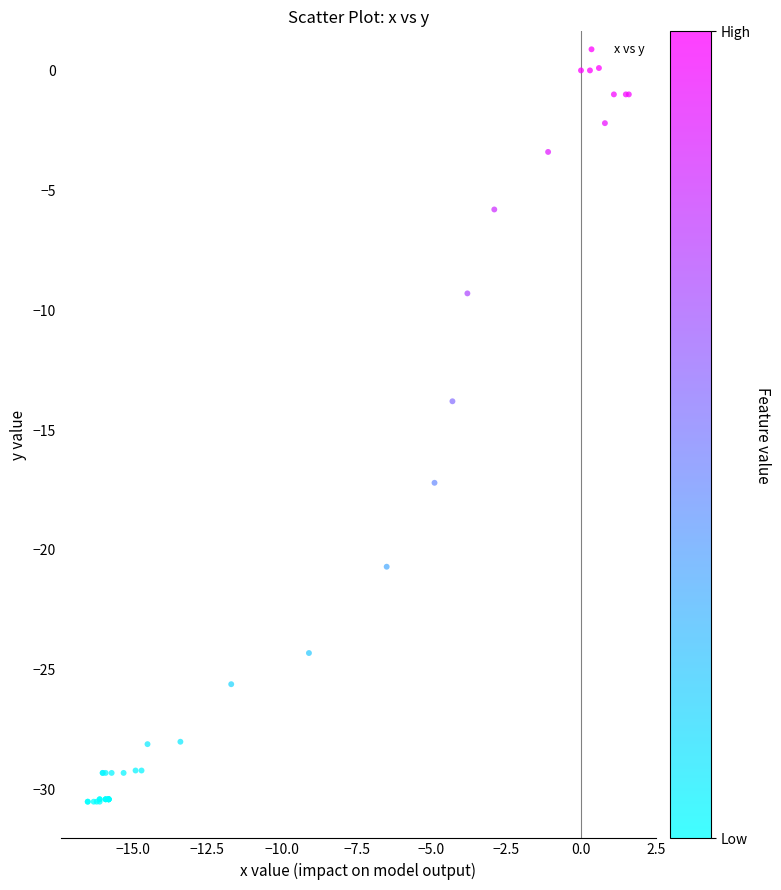

What Y value in the scatter plot is closest to -15?

-13.8